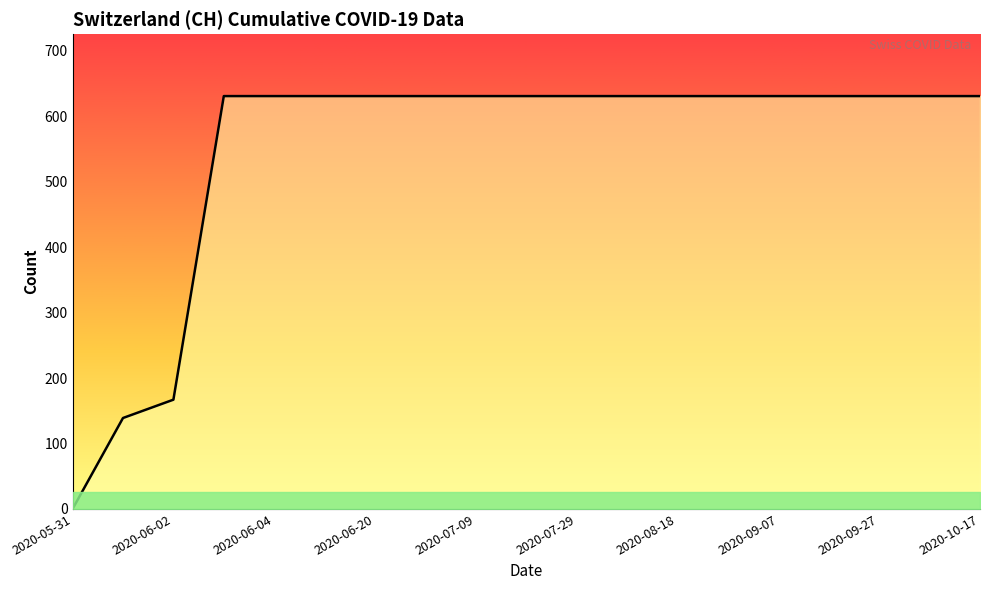

What is the difference between the second highest and second lowest values?

492